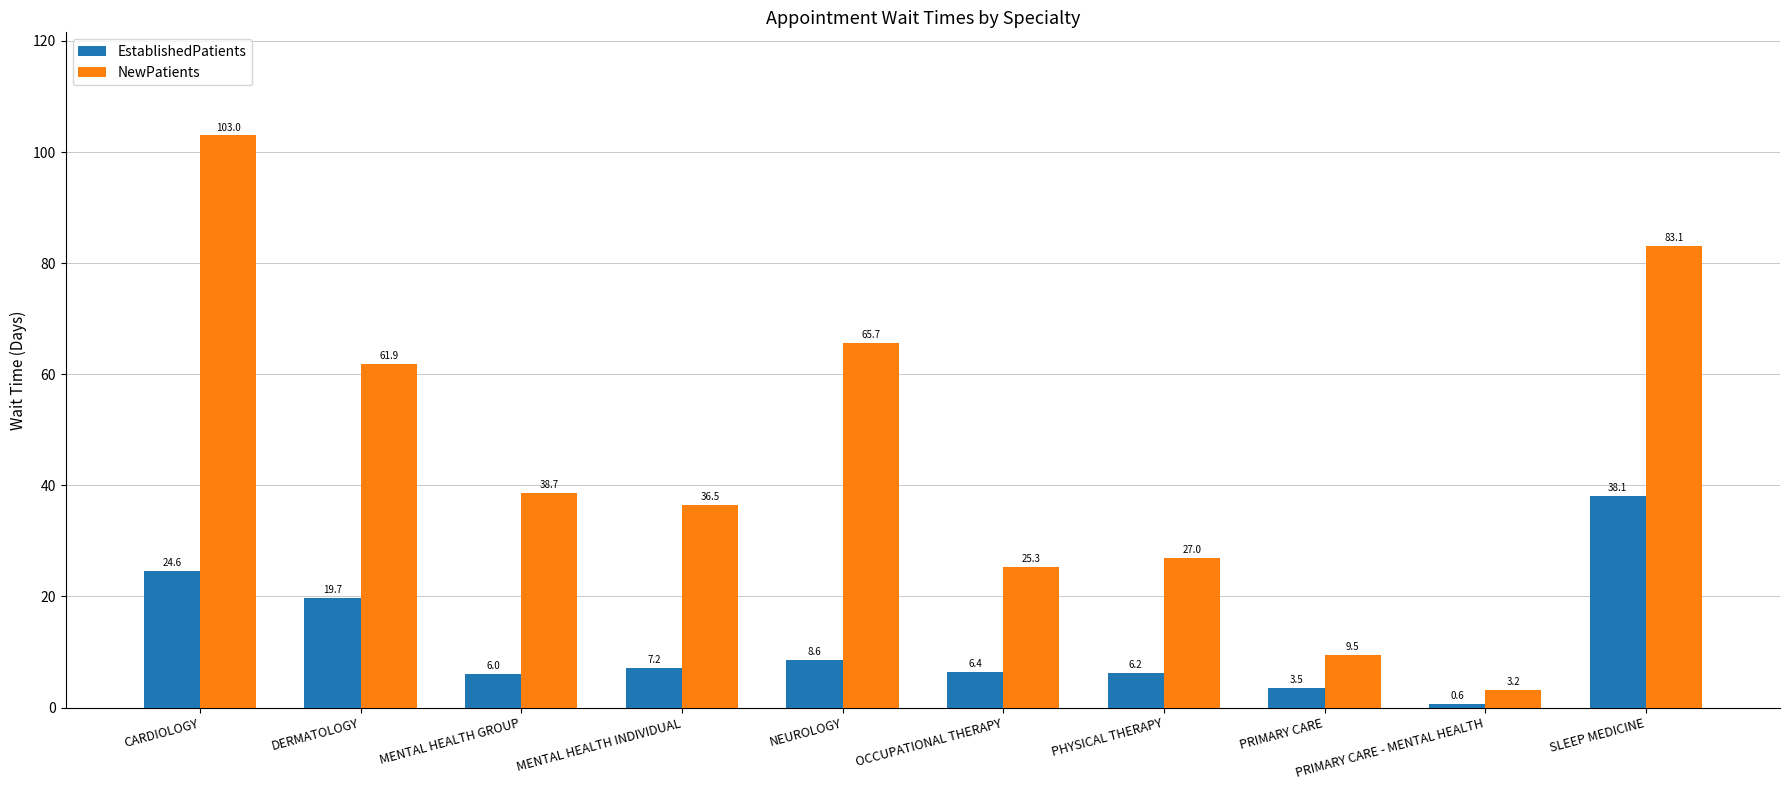

How many data points in EstablishedPatients are less than 7?

5